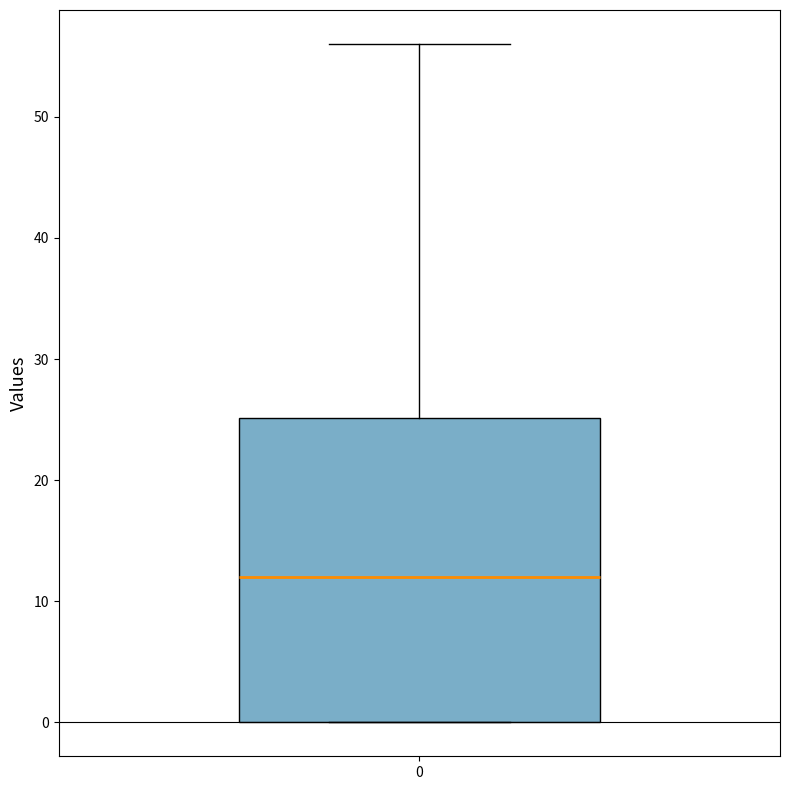

Where is the lower edge of the box at x = 0 on the y-axis? The values are not printed on the chart, so give them approximately, as read against the axis.

0